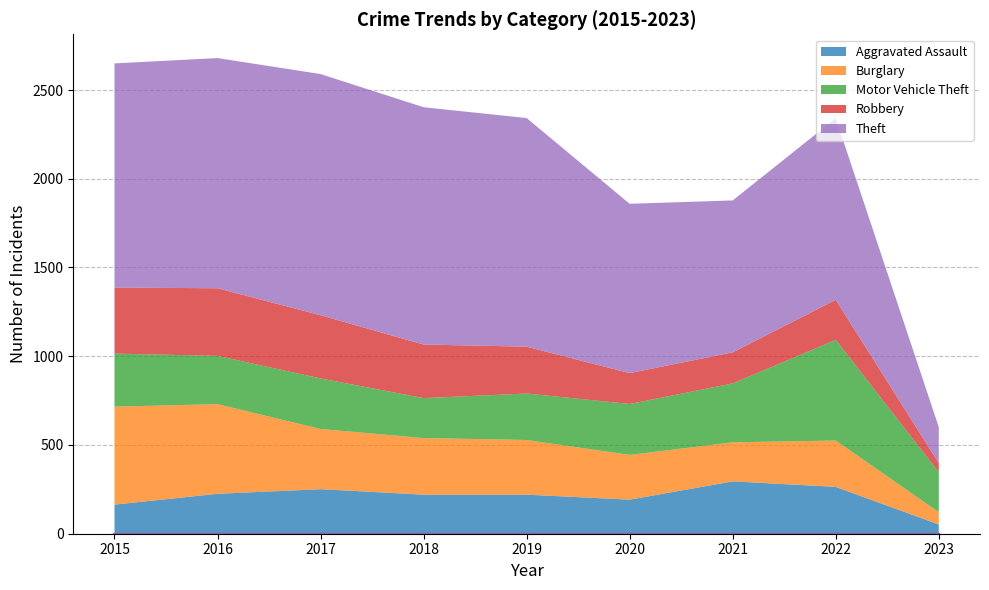

At which category is the sum across all series the highest?

2016